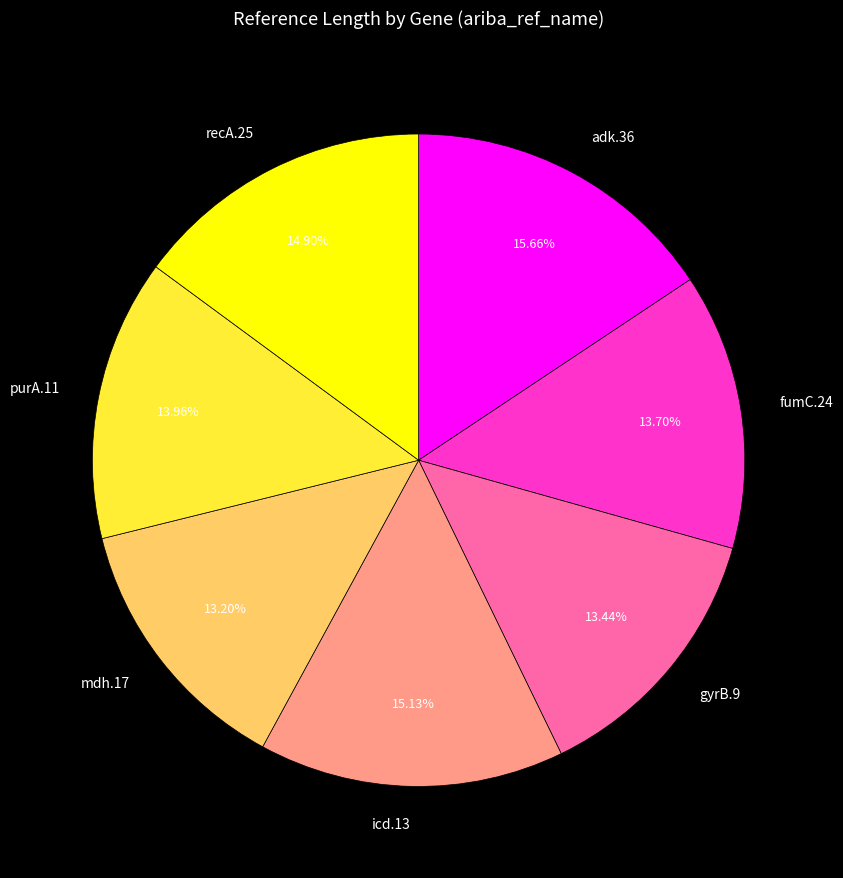

To the nearest percent, what portion does icd.13 represent?

15%